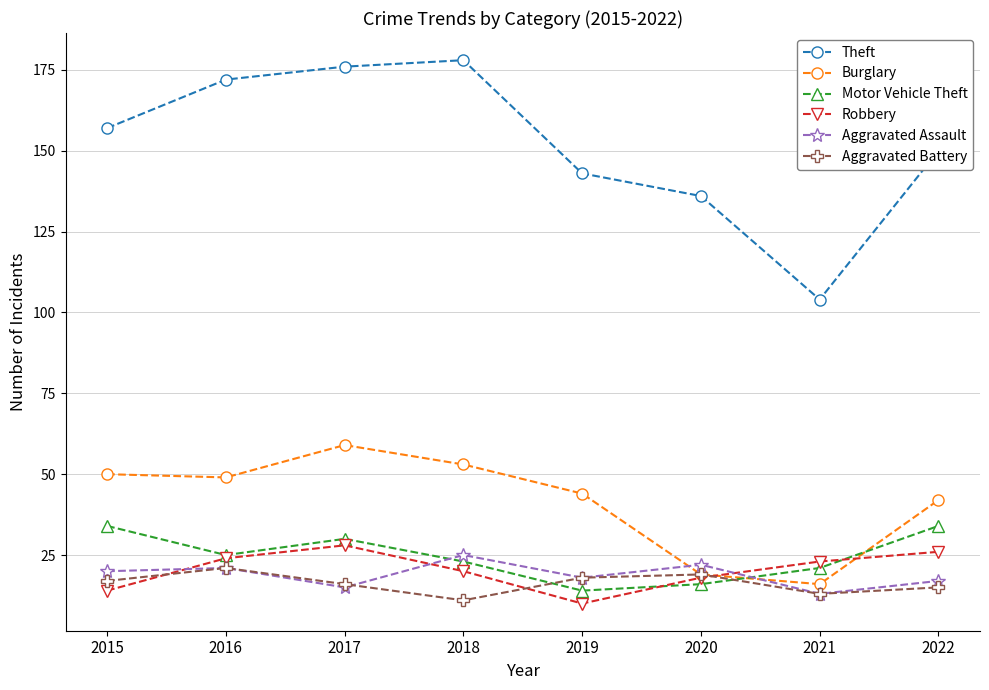

Reading right to left, extract all data points from this chart.

Theft: 150	104	136	143	178	176	172	157
Burglary: 42	16	19	44	53	59	49	50
Motor Vehicle Theft: 34	21	16	14	23	30	25	34
Robbery: 26	23	18	10	20	28	24	14
Aggravated Assault: 17	13	22	18	25	15	21	20
Aggravated Battery: 15	13	19	18	11	16	21	17